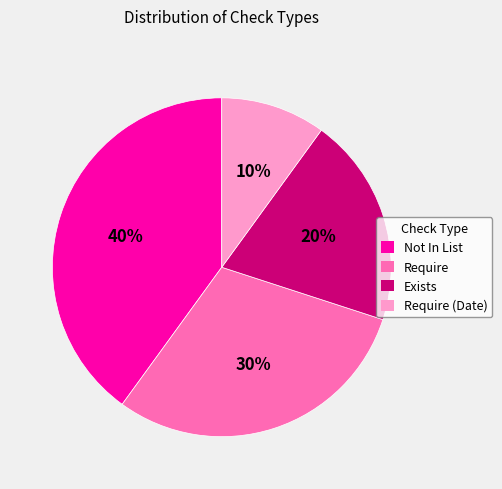

How many segments does this pie chart have?

4